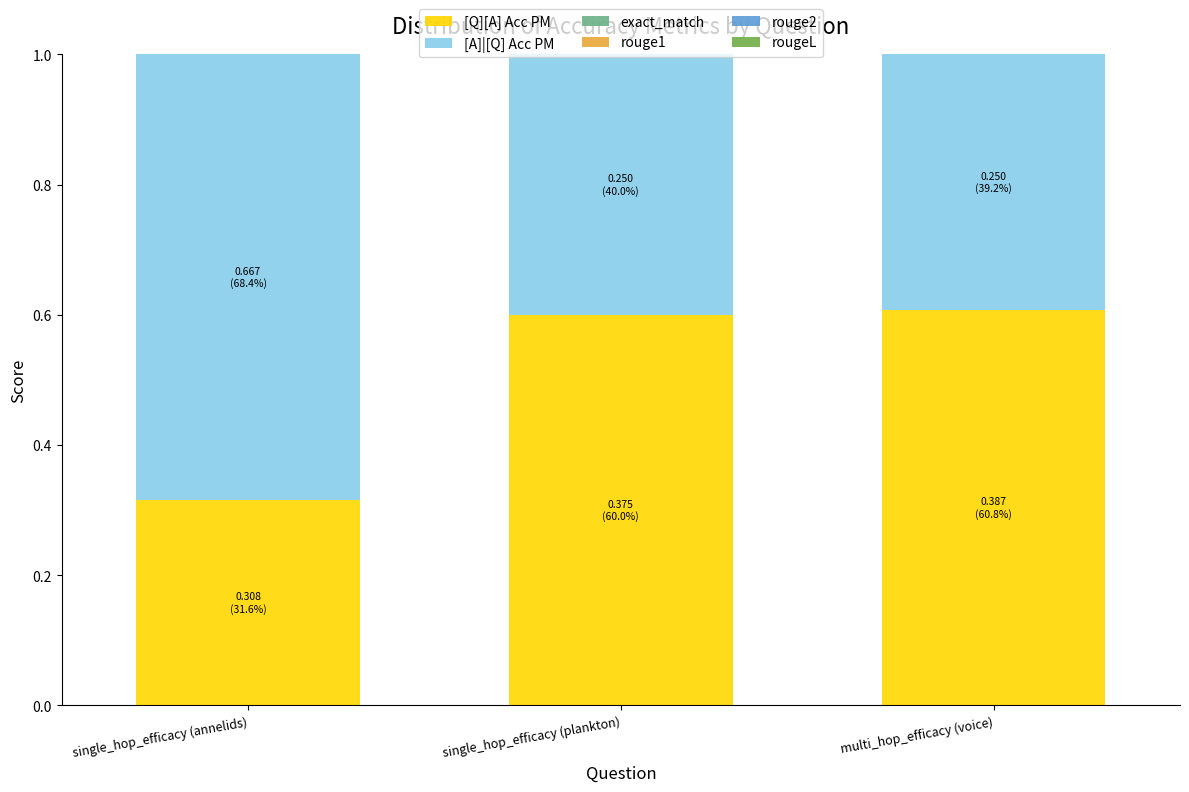

Are the bars grouped side by side (vs. stacked)?

No